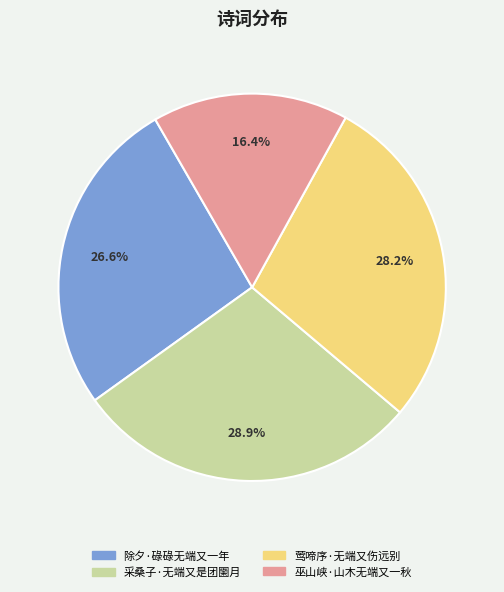

Rank the categories by value from highest to lowest.

采桑子·无端又是团圞月, 莺啼序·无端又伤远别, 除夕·碌碌无端又一年, 巫山峡·山木无端又一秋